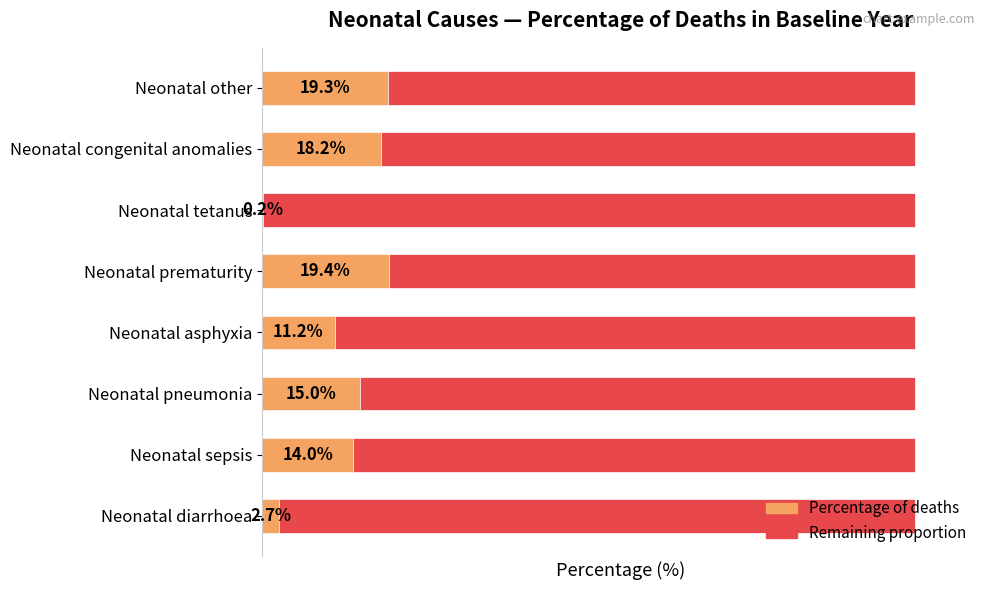

What is the maximum value for Percentage of deaths?

19.4